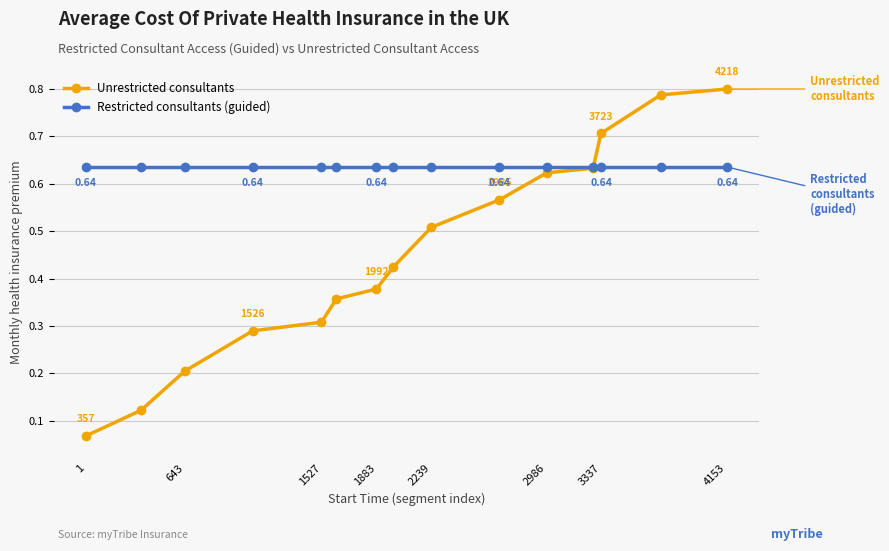

List the series in order of their overall mean, highest first.

Restricted consultants (guided), Unrestricted consultants